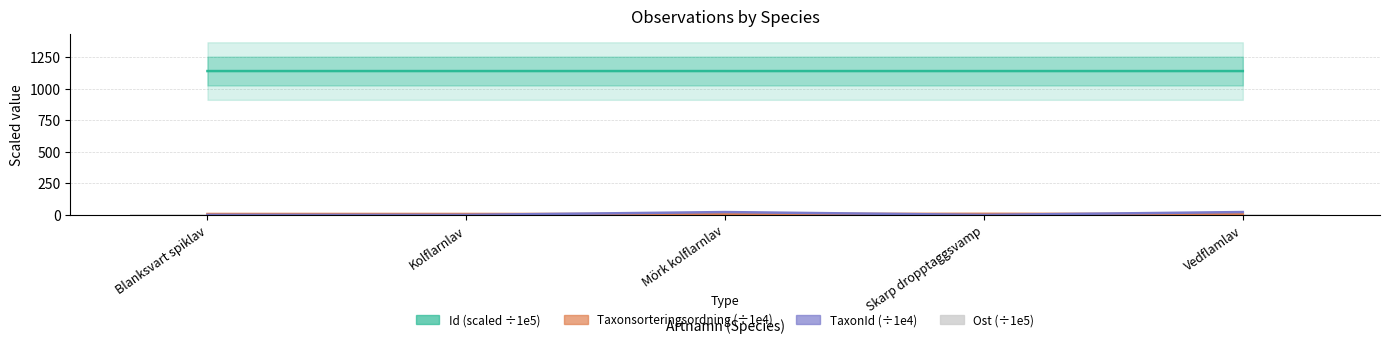

What is the average value of the Taxonsorteringsordning (÷1e4) series?

8.1